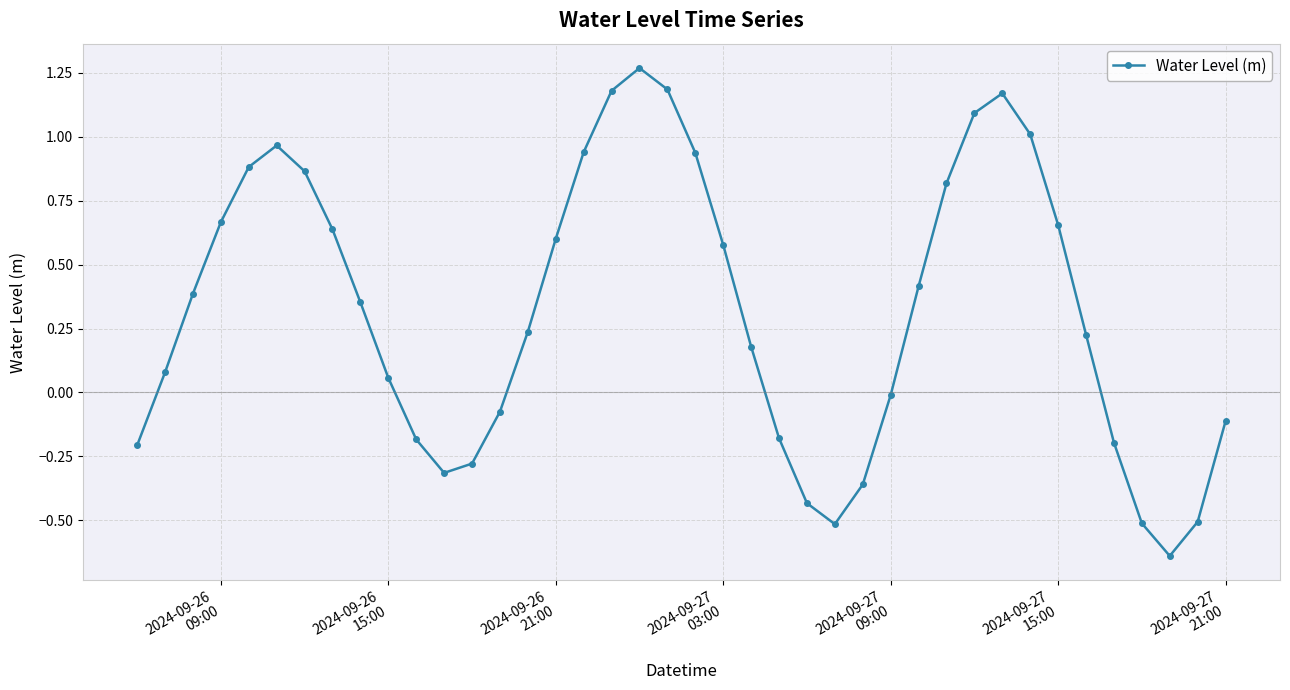

What is the value of the 26th point from the left?

-0.5